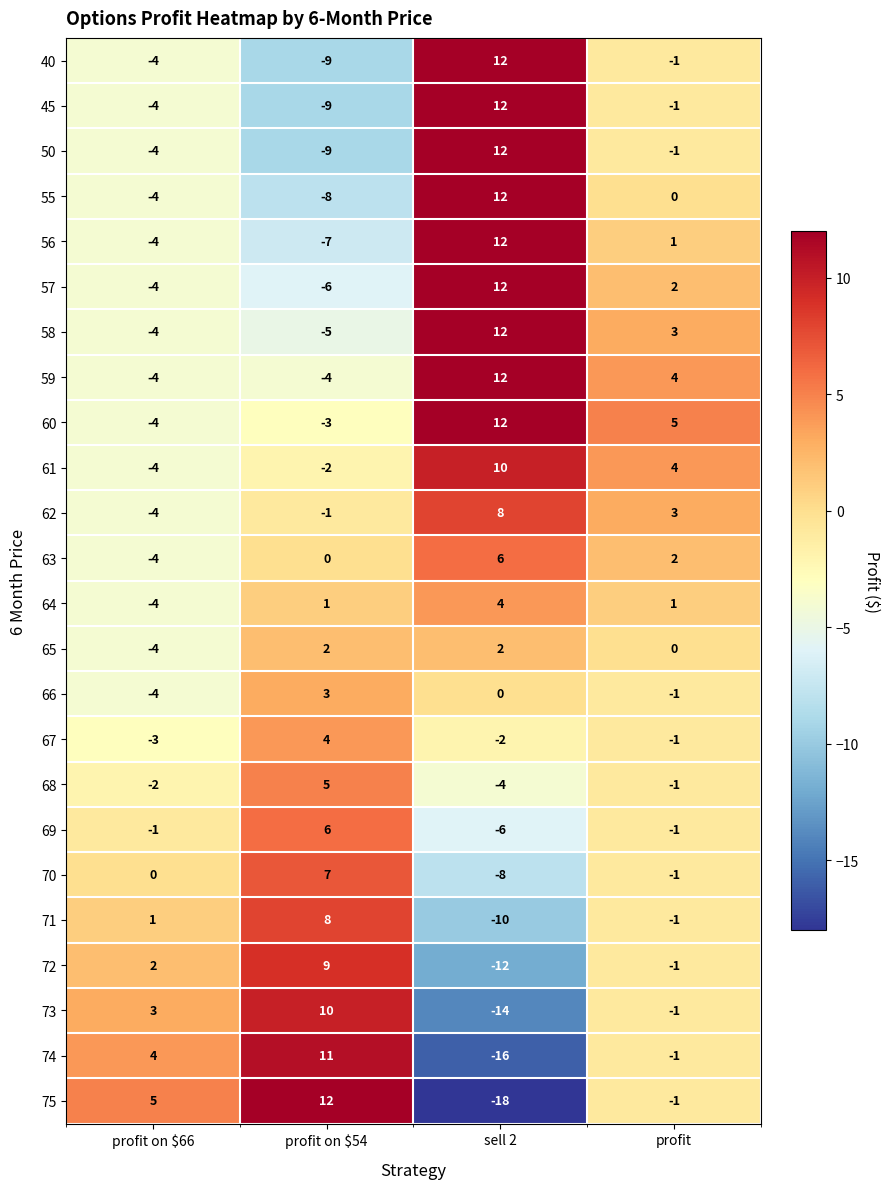

How many positive values does the 61 series have?

2